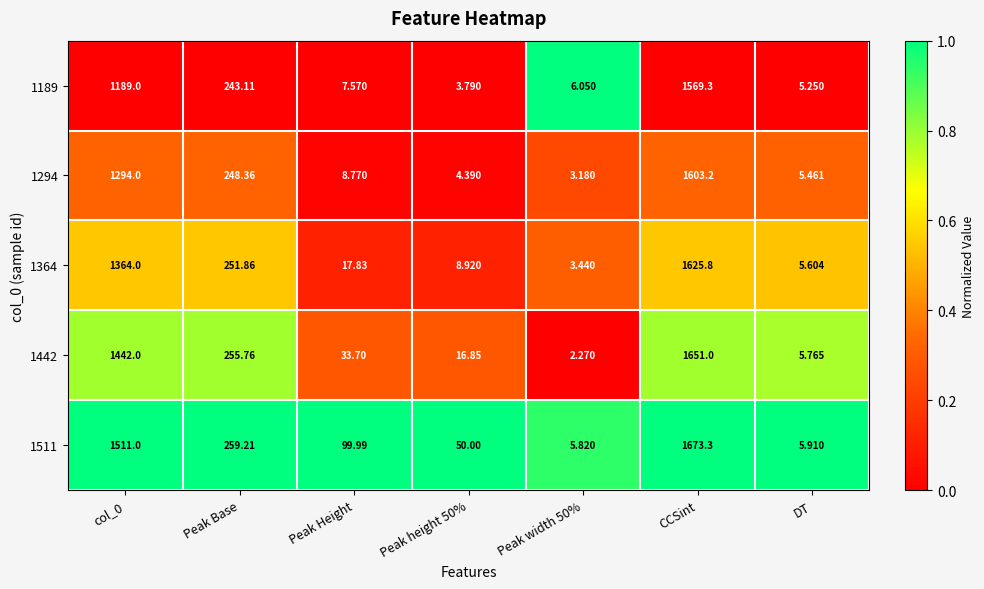

Which series has the largest total across all categories?

1511